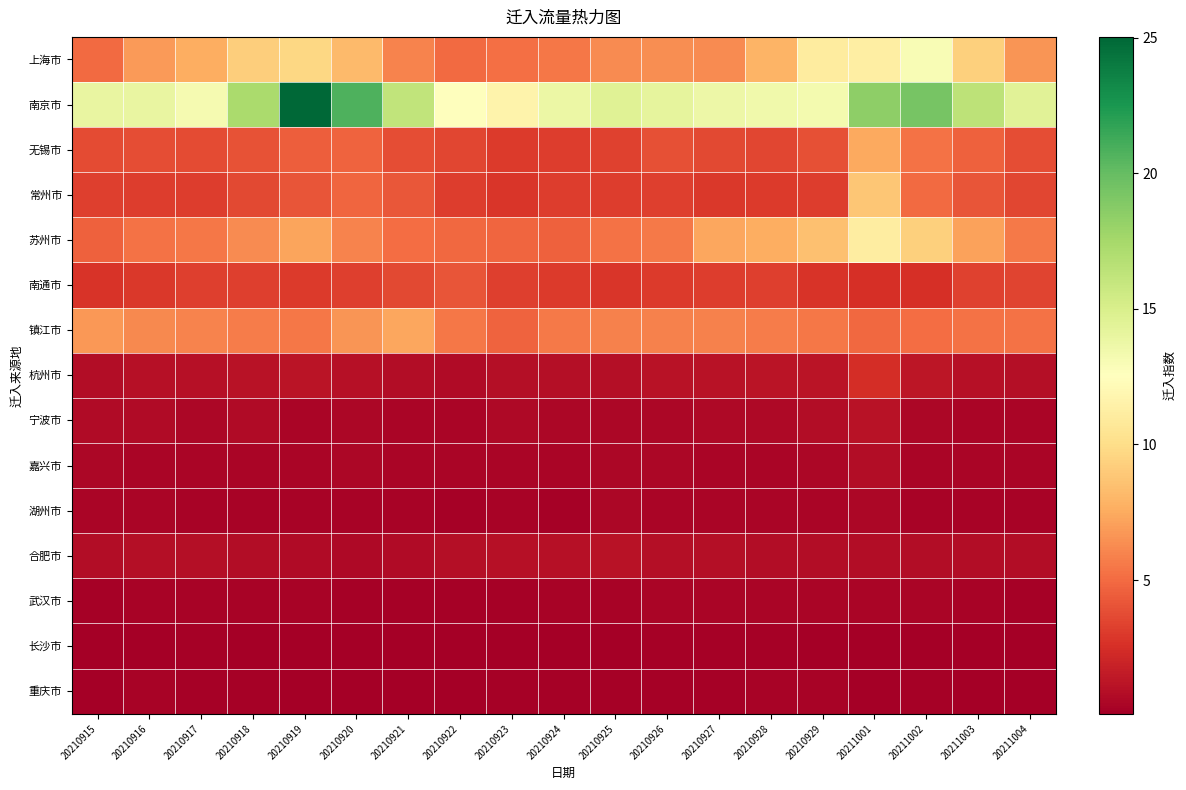

How many data points does each series have?

19